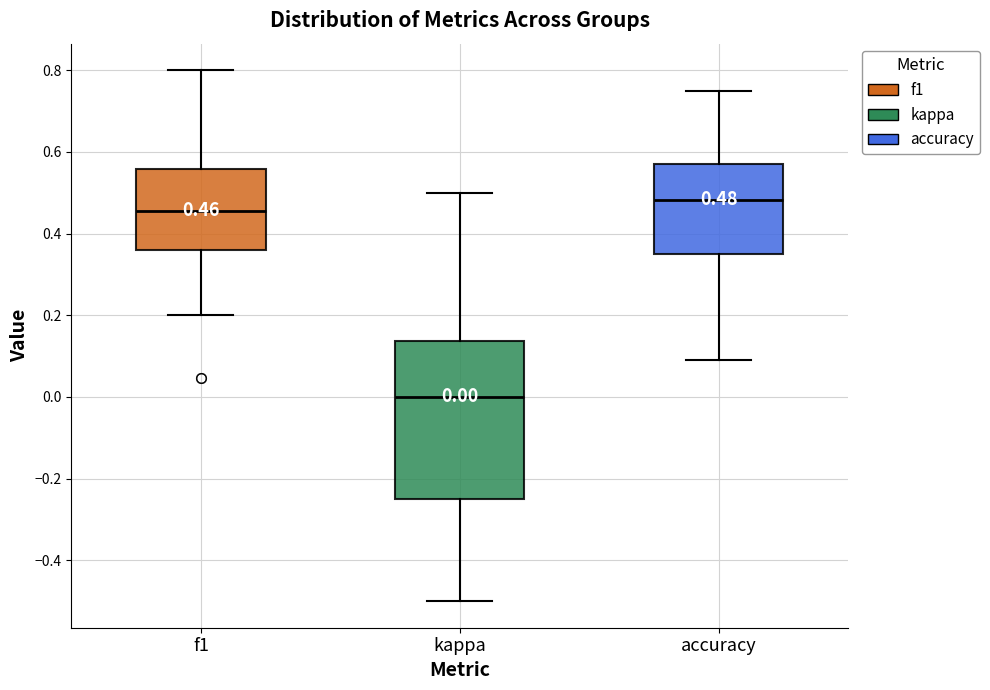

Comparing the boxes themselves (not the whiskers), which one is the tallest?

kappa